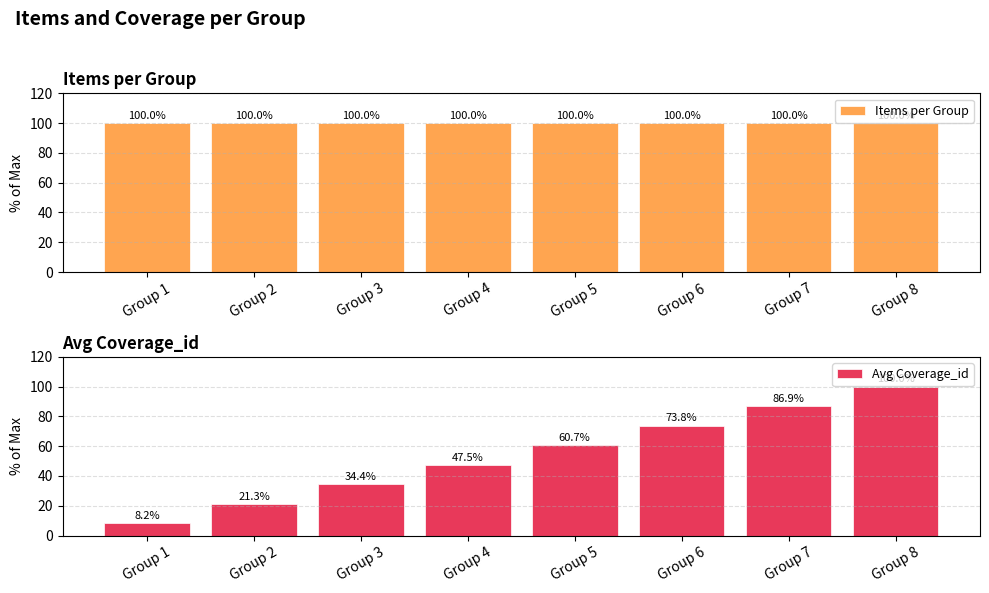

What are all the series names shown in the legend?

Items per Group, Avg Coverage_id